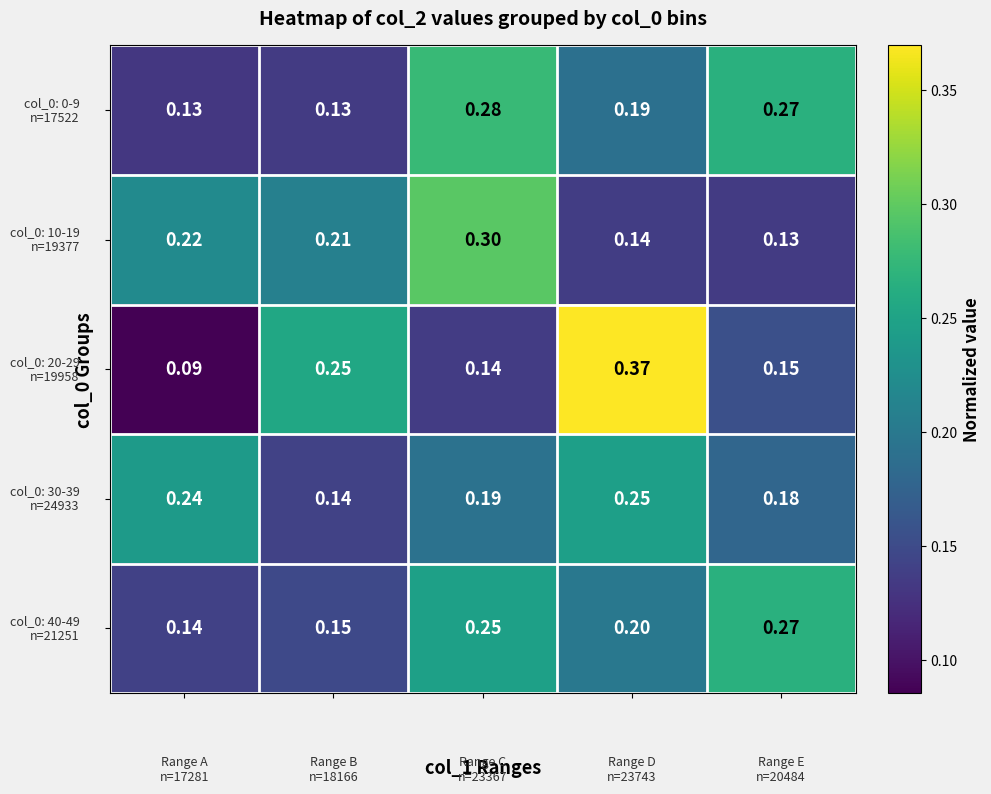

At which category is the sum across all series the highest?

2